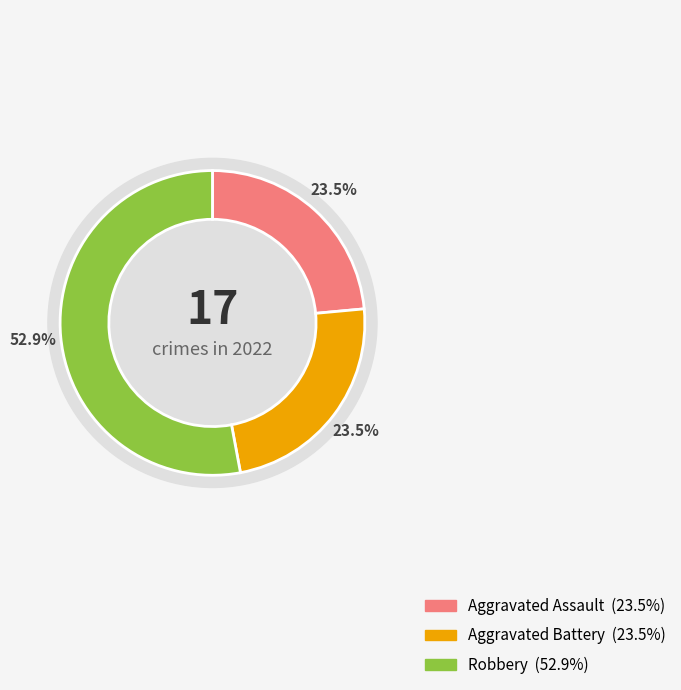

What is the ratio of the value at Aggravated Assault to the value at Aggravated Battery?

1.0